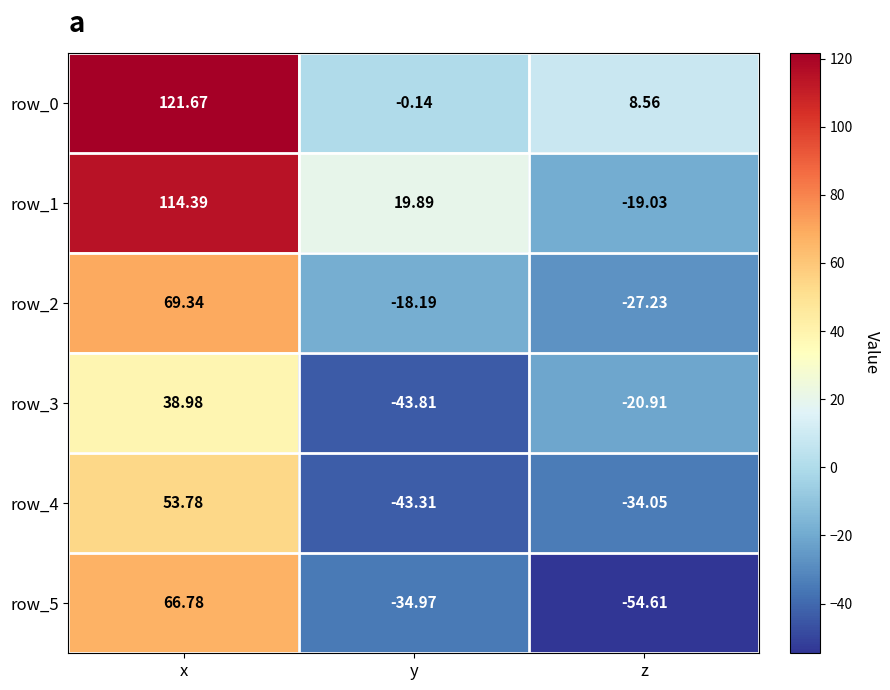

What is the difference between the maximum and minimum values in the row_4 series?

97.1